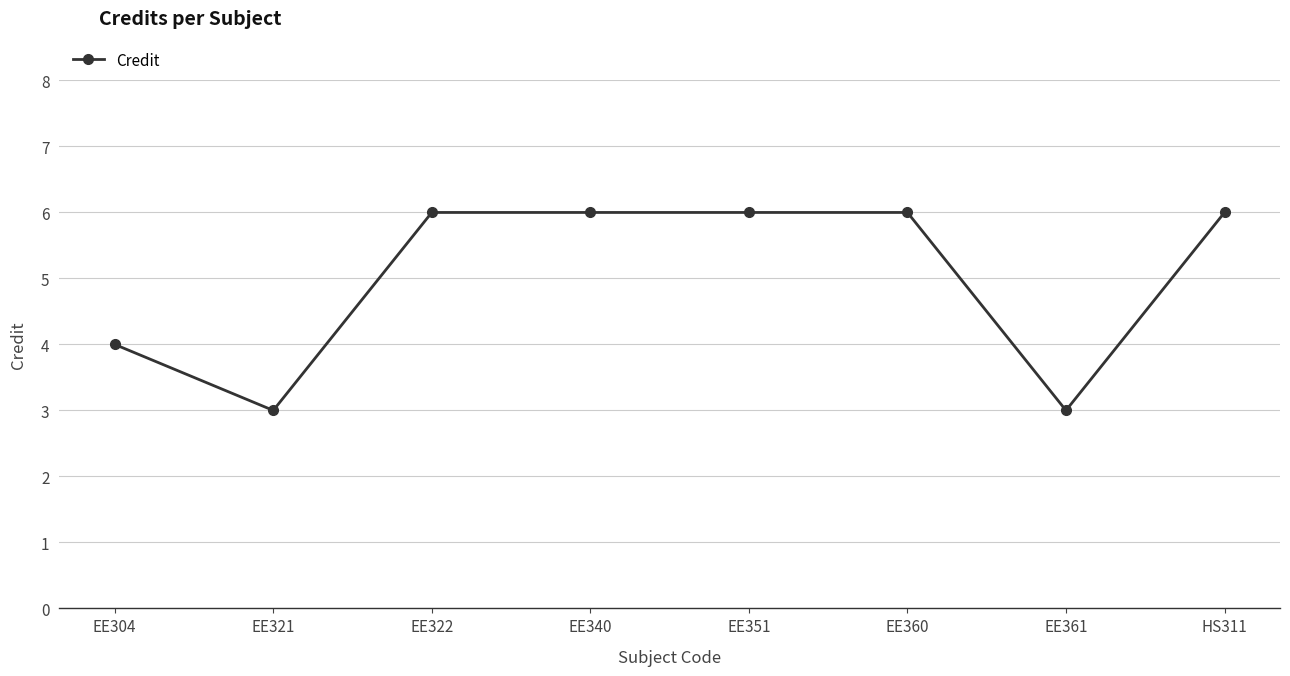

True or false: the data shows 4 at EE304.

True